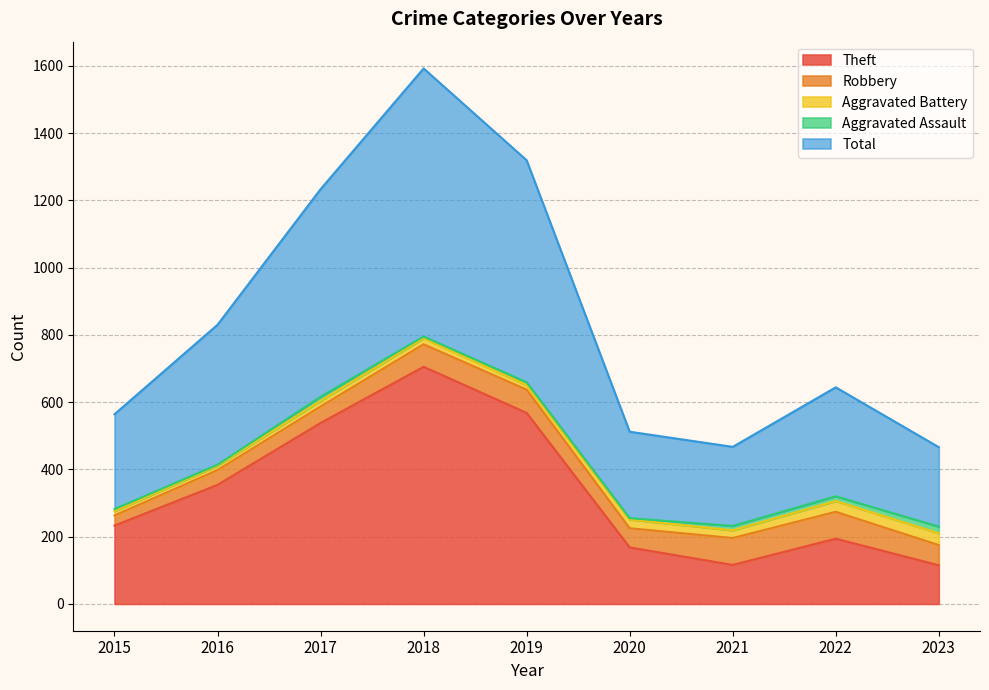

Reading left to right, list all the values displayed in this chart.

Theft: 233	354	538	705	568	168	116	194	115
Robbery: 30	44	49	67	69	57	80	80	60
Aggravated Battery: 13	13	17	18	14	26	23	32	35
Aggravated Assault: 6	3	12	5	8	4	13	14	20
Total: 282	416	617	797	660	257	235	324	236